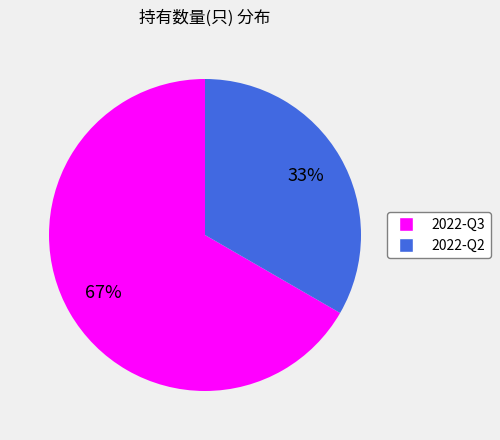

Which category has the biggest portion of the pie?

2022-Q3